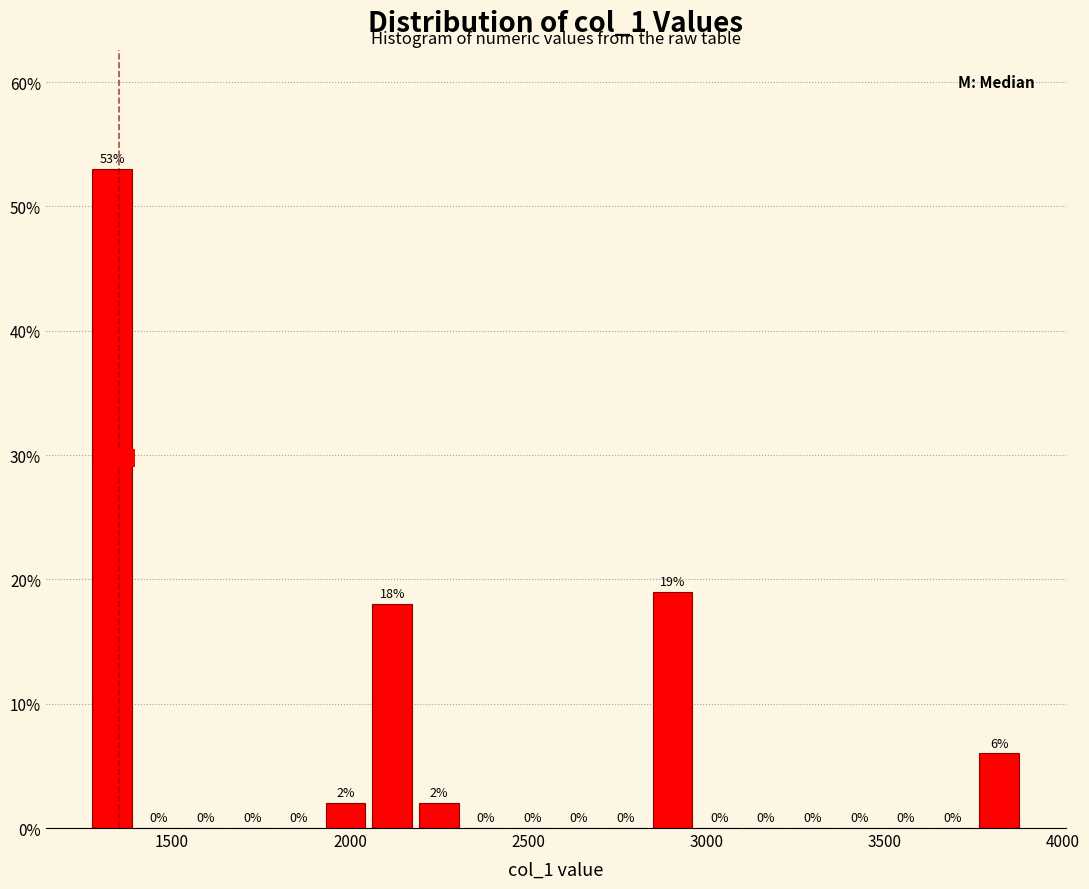

Around what value on the x-axis is the tallest bar? Give the approximate position of its centre, as read against the axis.

1350